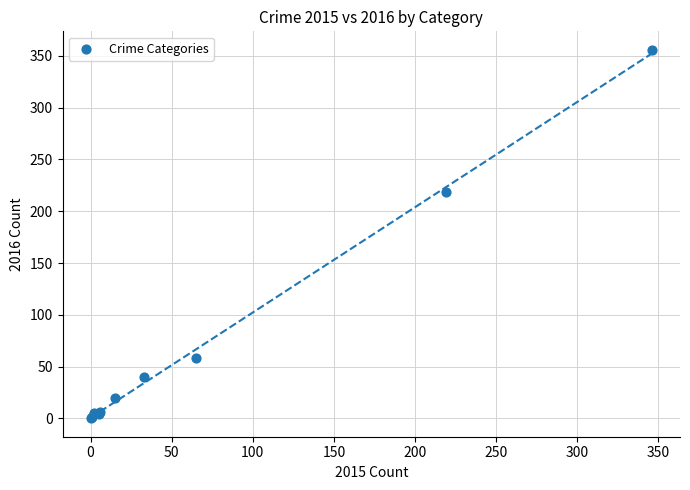

What Y value in the scatter plot is closest to 178?

219